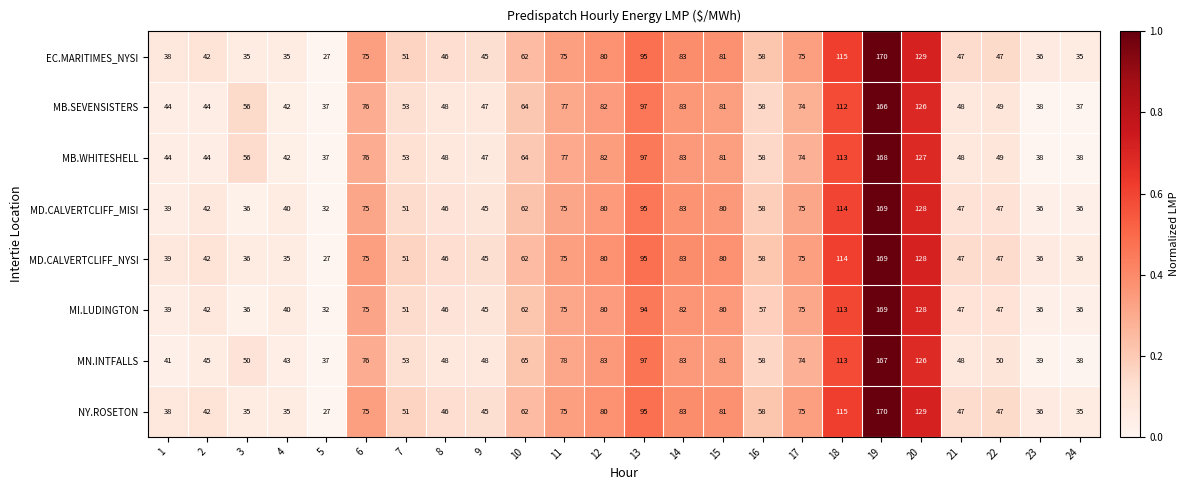

Which series has the largest total across all categories?

MB.WHITESHELL